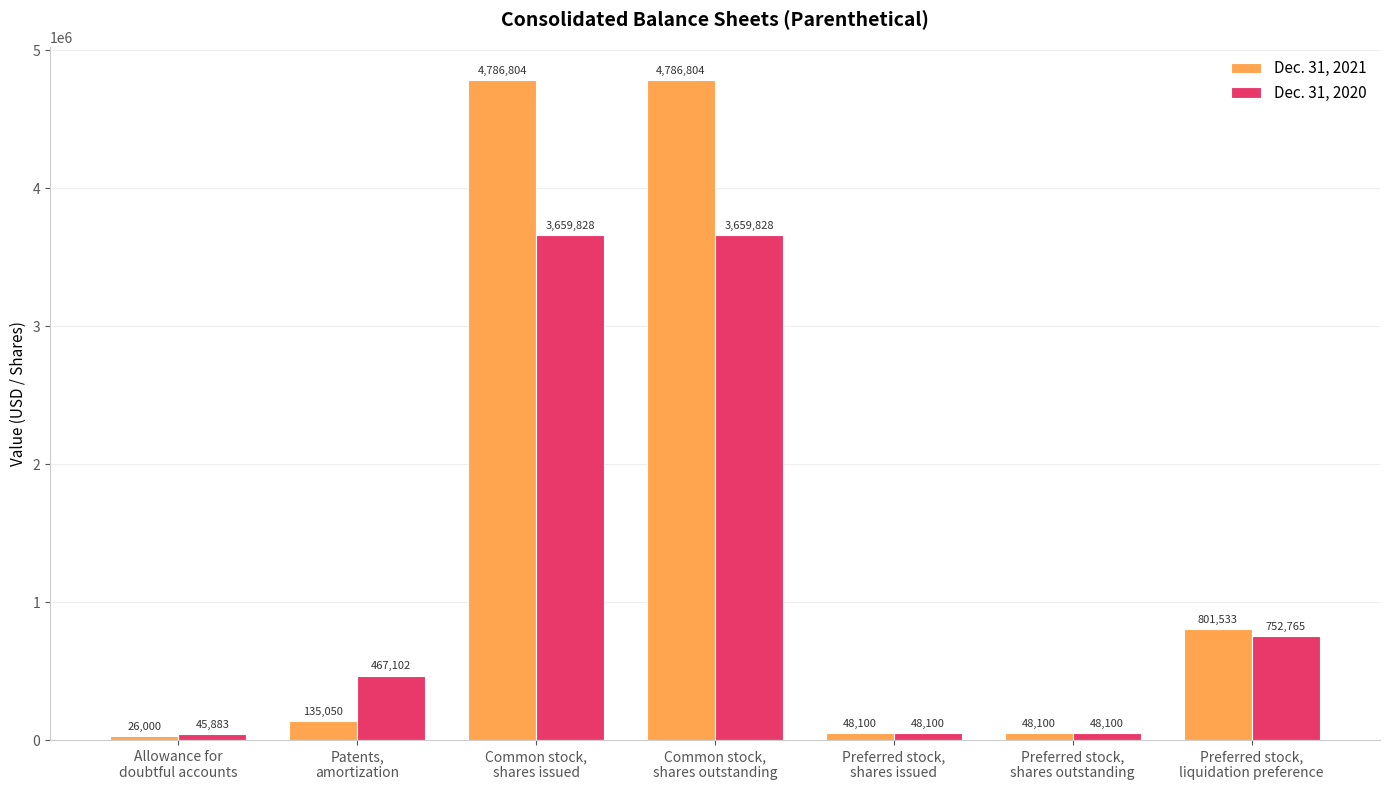

What is the value of the Dec. 31, 2021 bar at the 4th from the left?

4786804